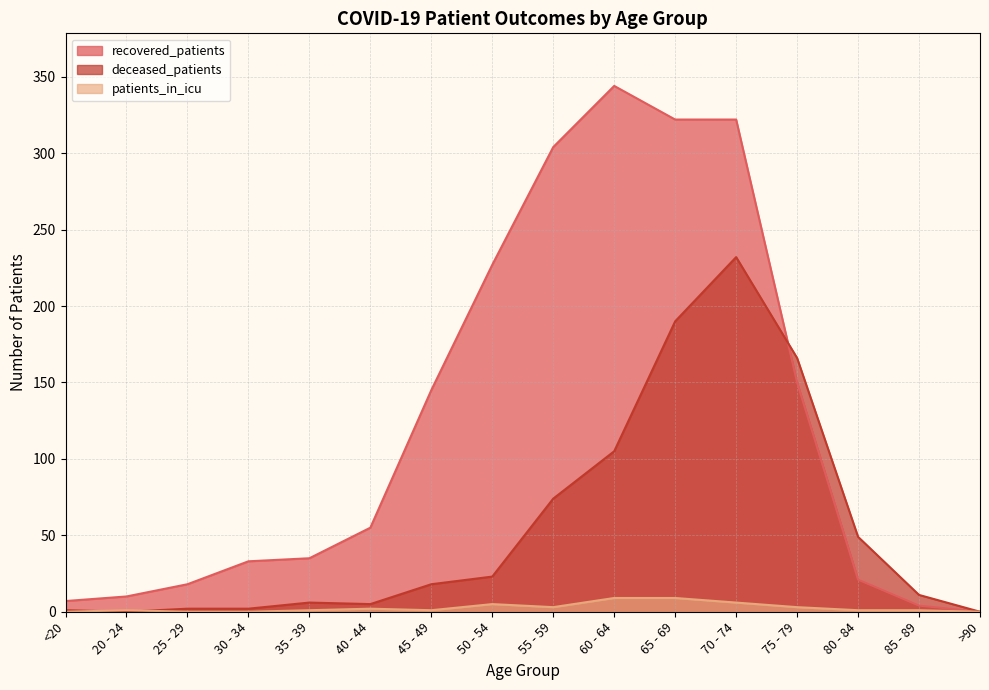

At which category does the chart reach its minimum across all series?

>90